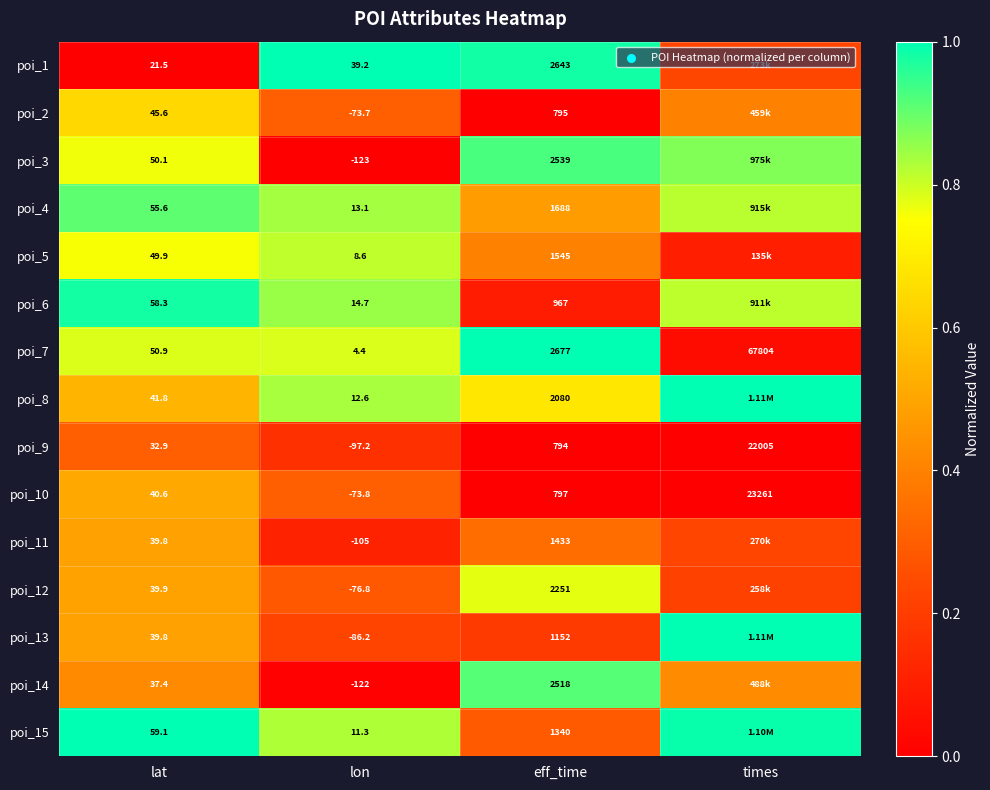

Where is poi_10 nearest to the value 11593?

eff_time